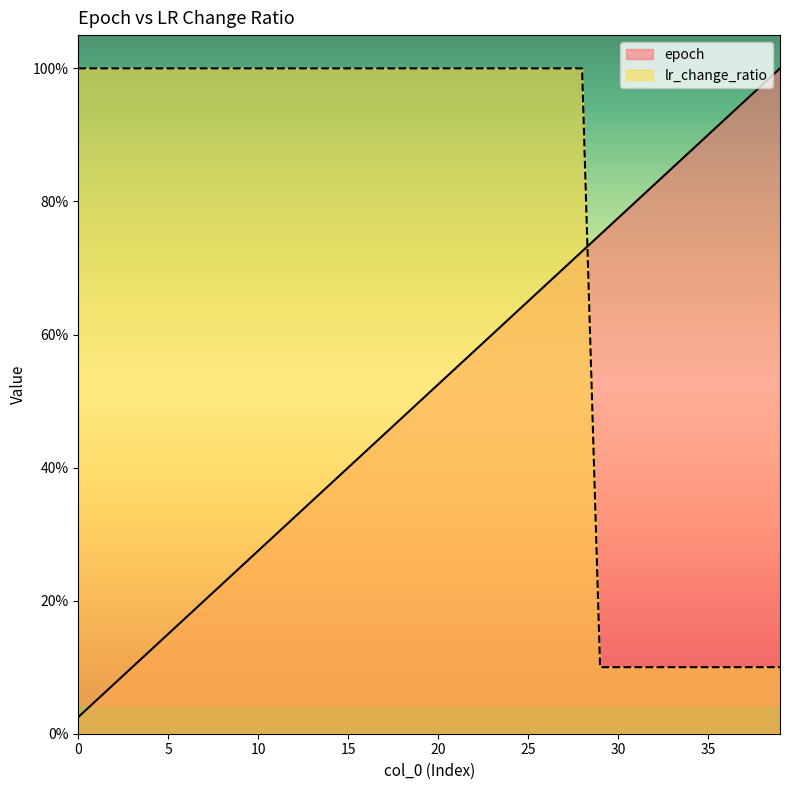

The value of lr_change_ratio at 4 is 1.0. True or false?

True